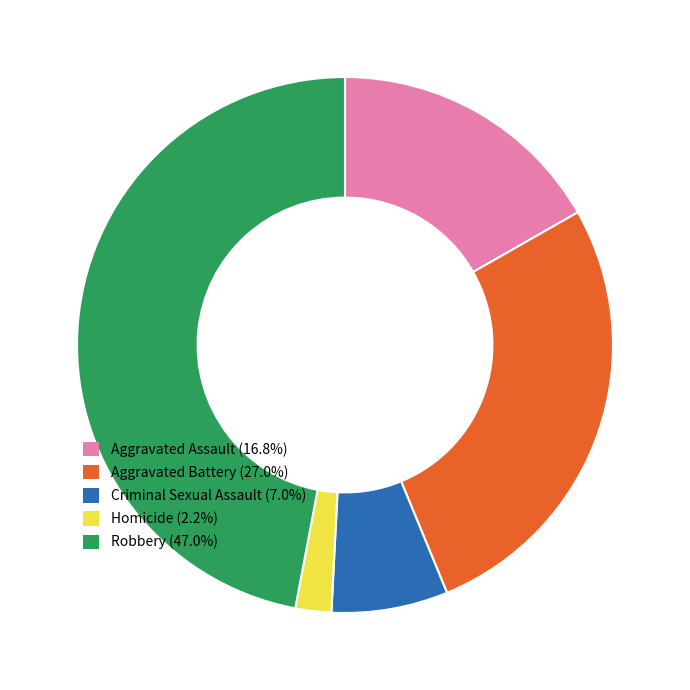

Count the number of slices in the pie.

5